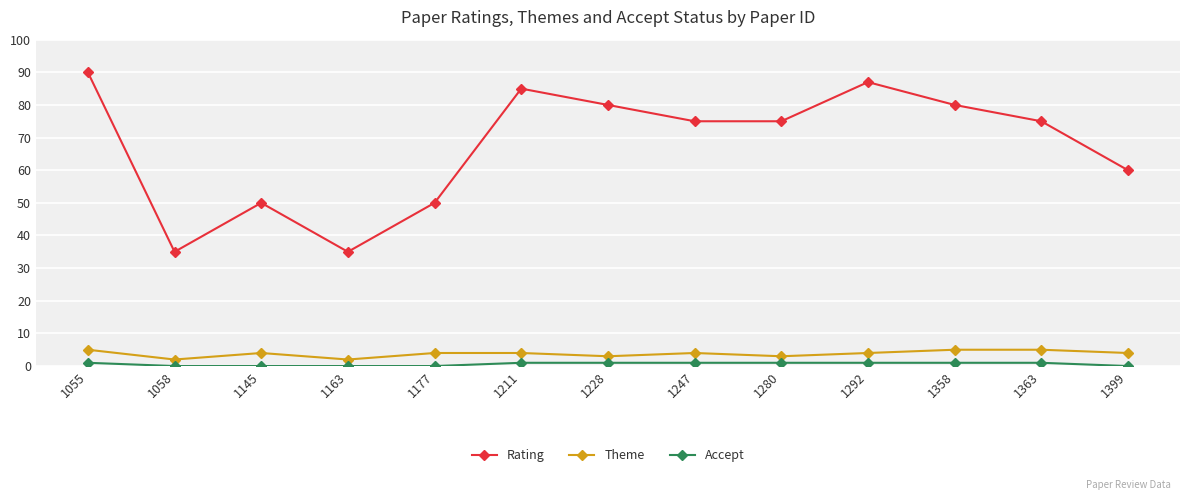

What is the greatest value displayed?

90